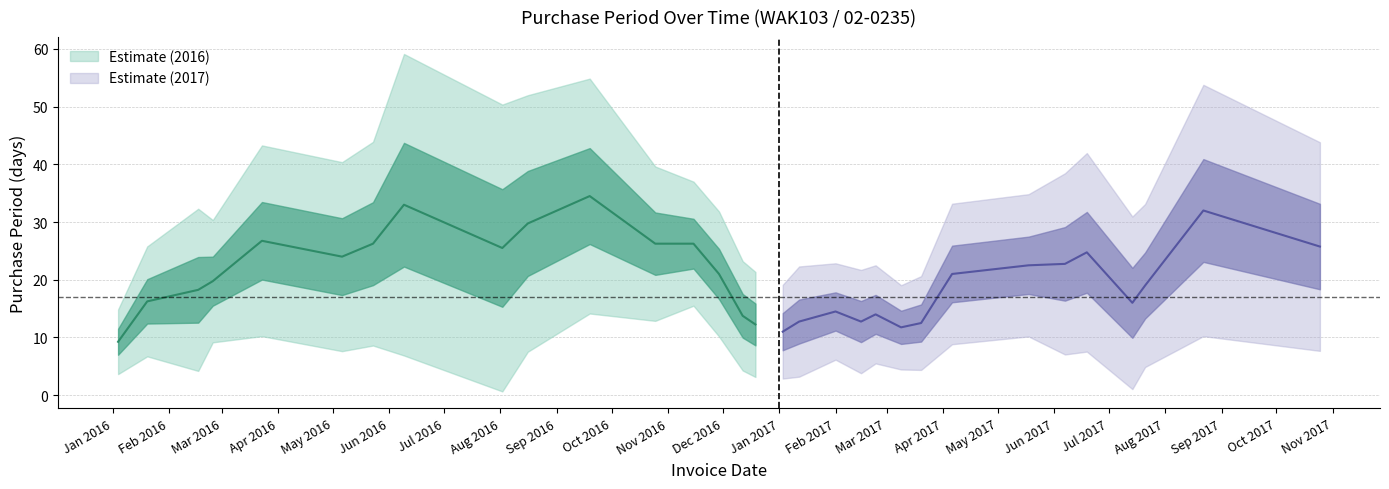

List the labels in order of value, smallest first.

2016-12-19, 2017-07-21, 2016-02-25, 2017-02-23, 2017-01-12, 2017-03-20, 2017-06-19, 2016-12-12, 2016-08-16, 2016-11-29, 2017-02-15, 2017-03-09, 2017-01-03, 2016-01-20, 2016-05-23, 2016-06-09, 2017-04-06, 2017-02-01, 2017-06-07, 2016-01-04, 2016-11-15, 2017-07-14, 2016-03-23, 2016-02-17, 2017-08-22, 2016-09-19, 2016-10-25, 2017-05-18, 2016-05-06, 2016-08-02, 2017-10-25